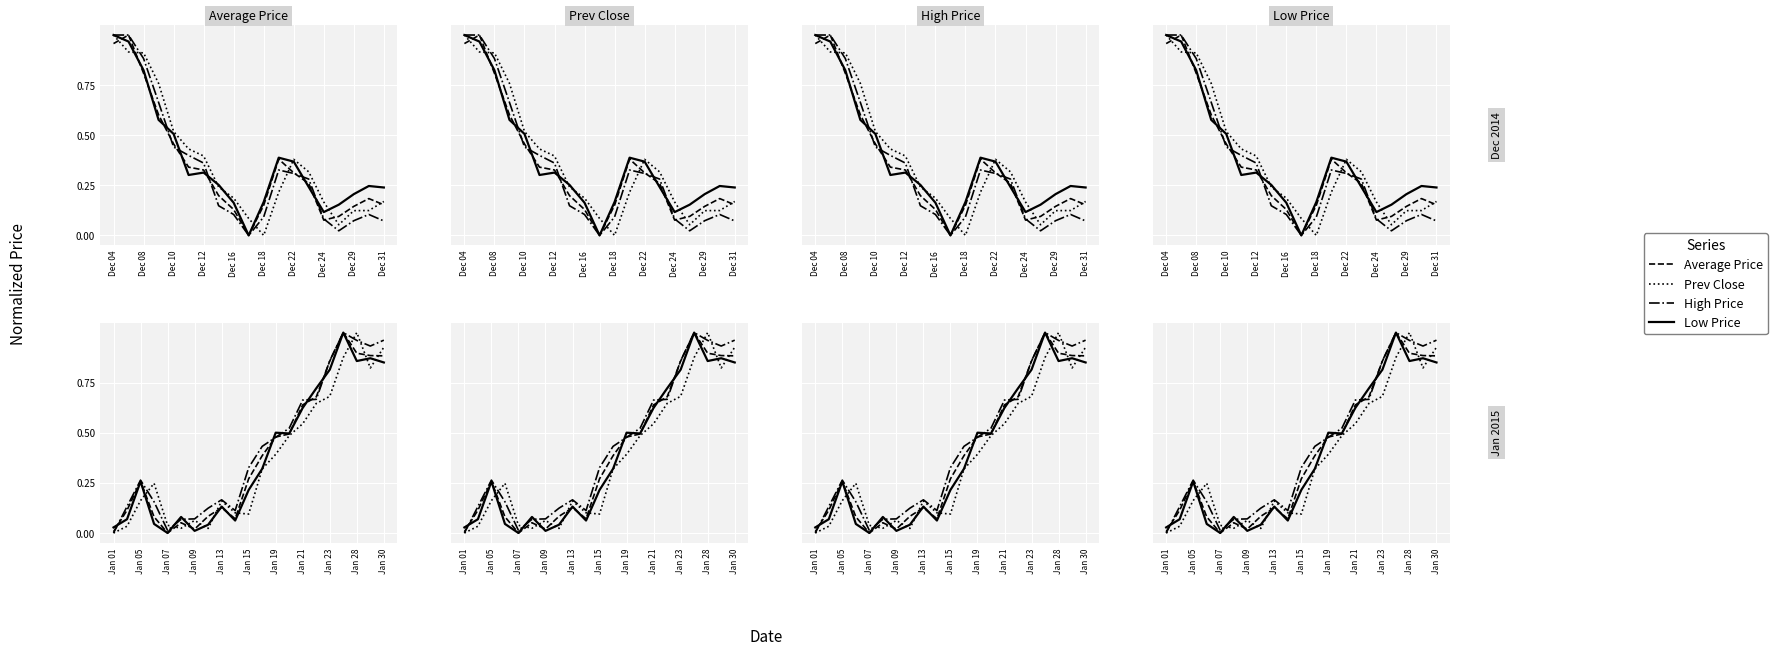

Which series ends up on top after the final intersection of Low Price and High Price?

High Price